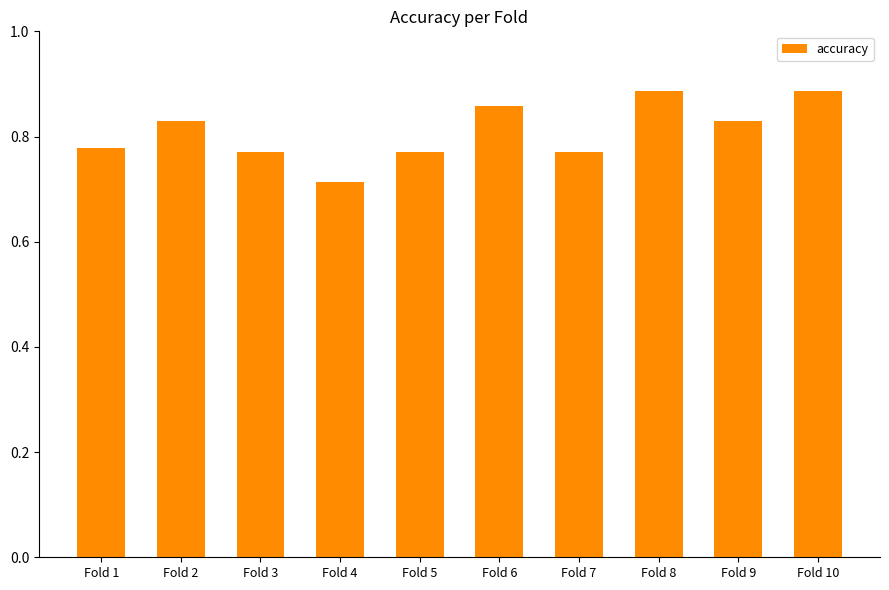

Which label corresponds to the smallest value in the chart?

Fold 4